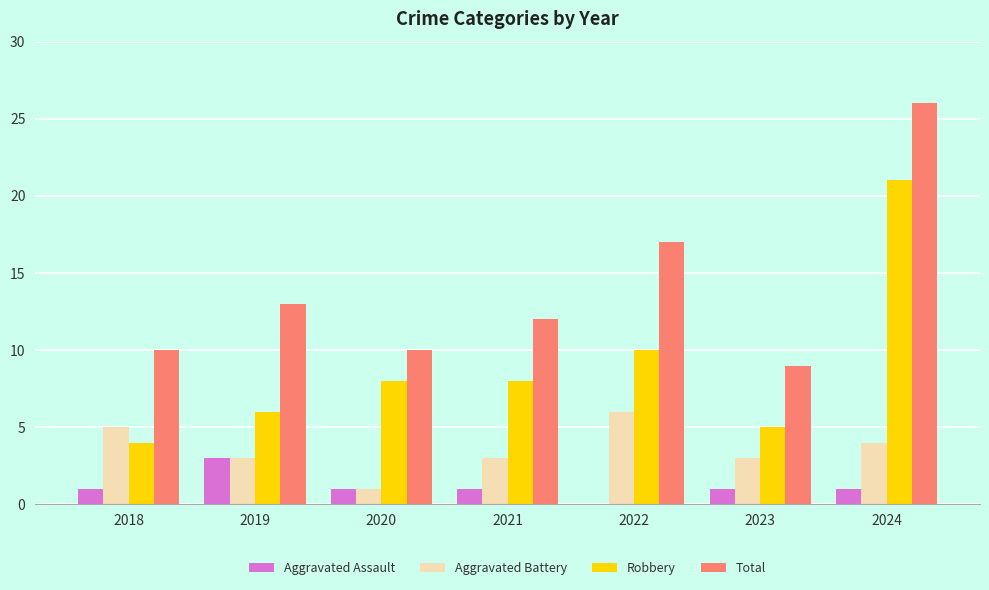

Which series has the largest total across all categories?

Total